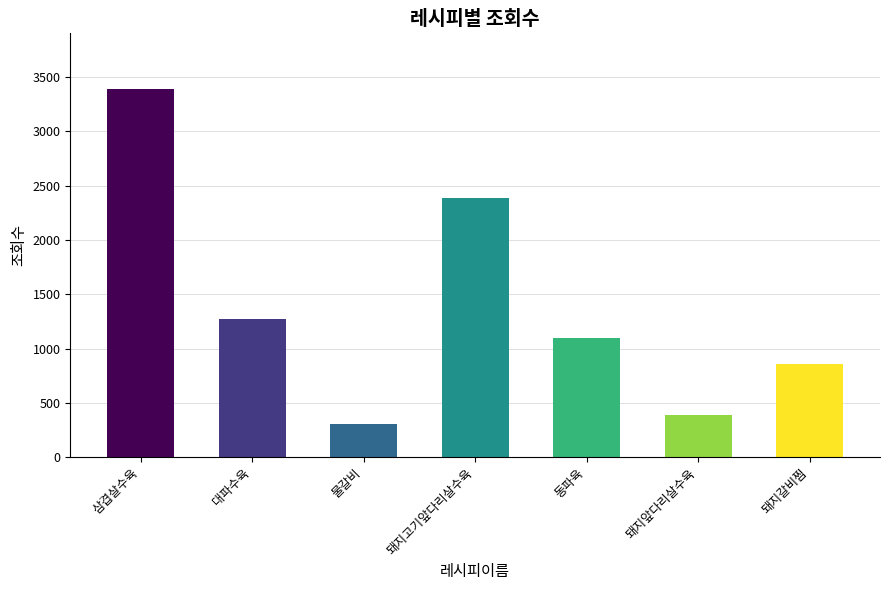

The value at 대파수육 is 2007. True or false?

False